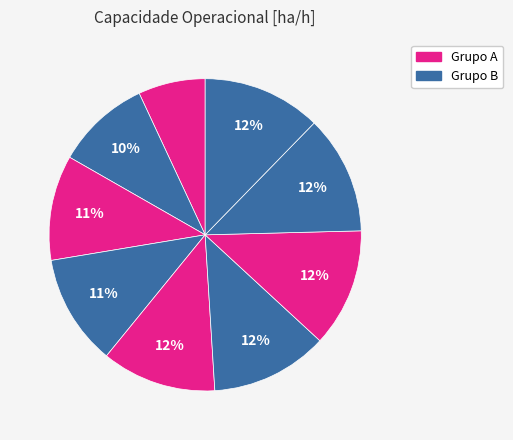

Count the number of slices in the pie.

9